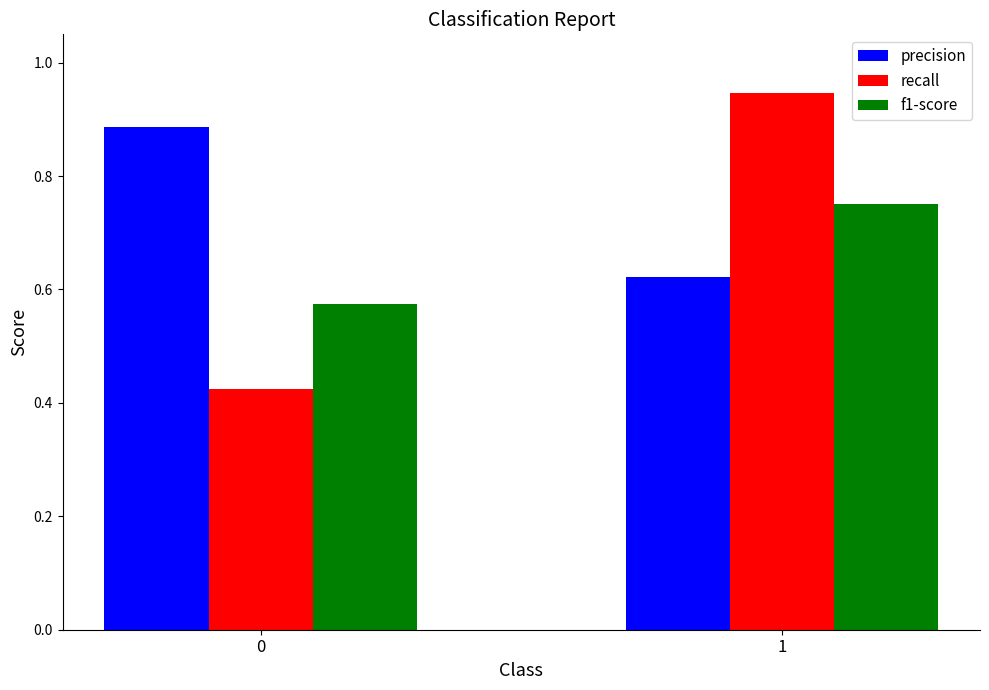

Is the value of precision at 0 greater than the value of recall at 0?

Yes